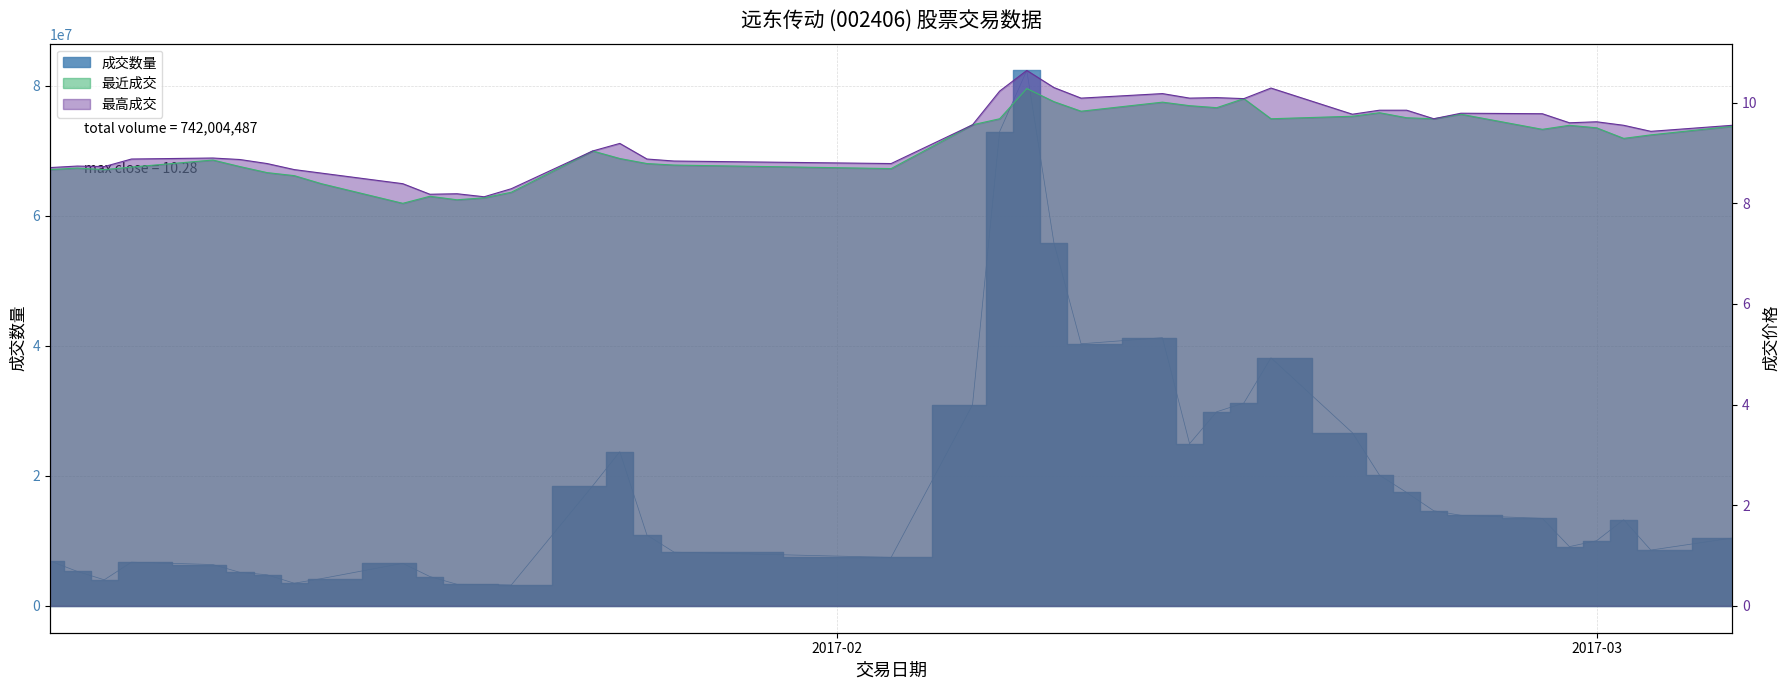

What position from the left is 2017-02-27?

35